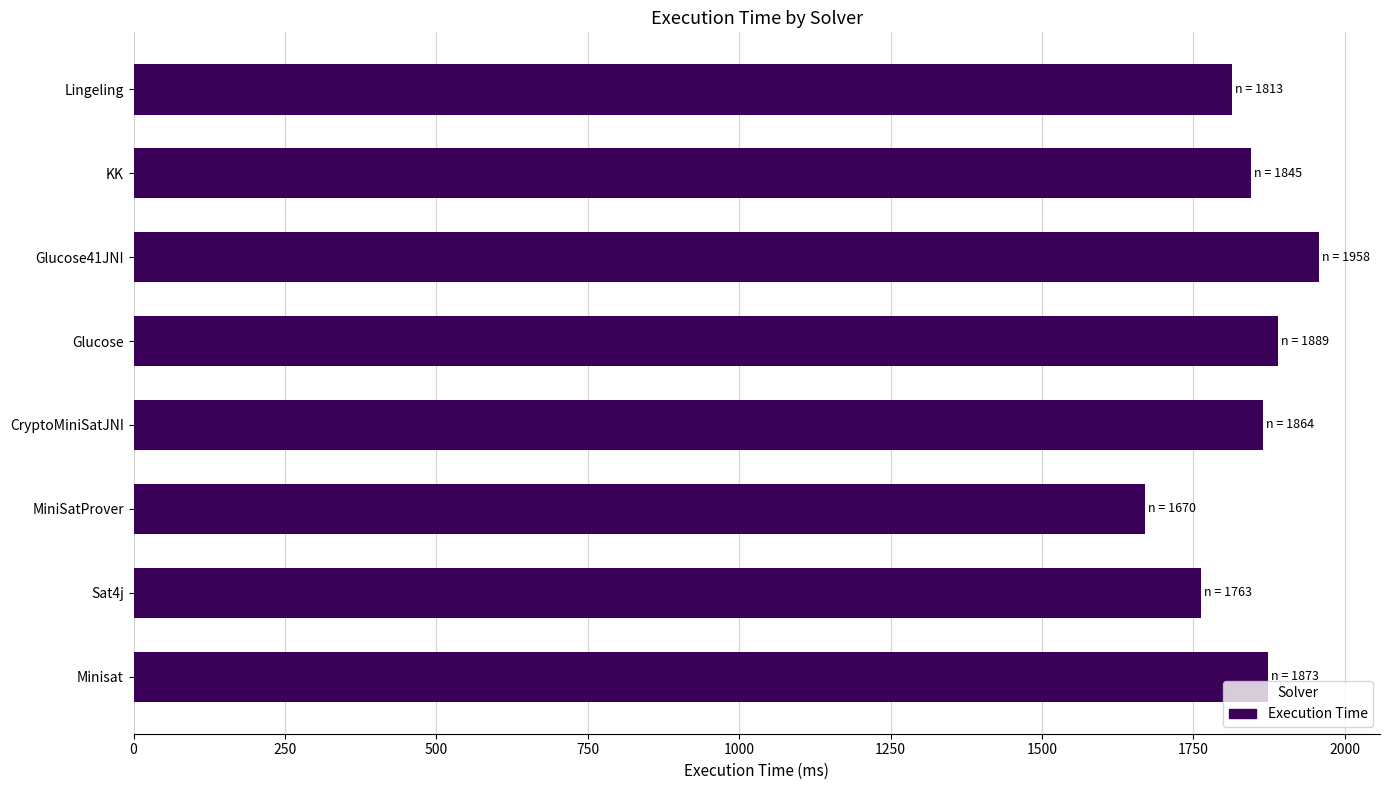

Count the number of categories in the chart.

8